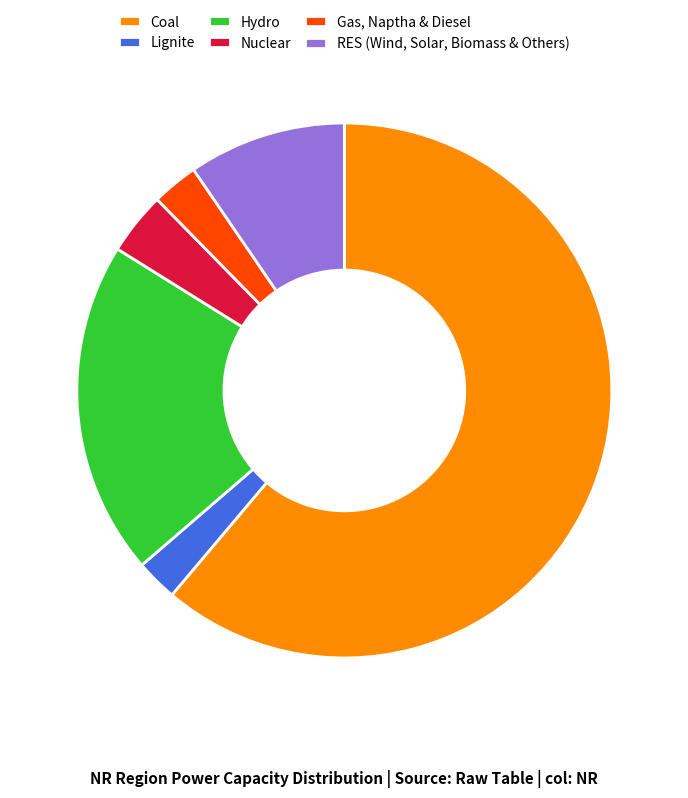

Does Coal account for over 50% of the chart?

Yes